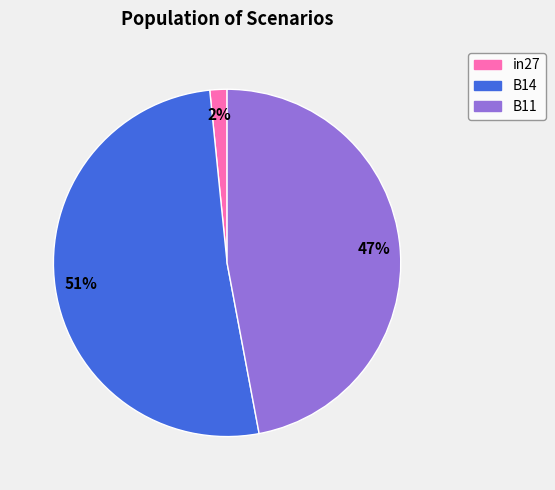

Is there a majority slice in this chart?

Yes